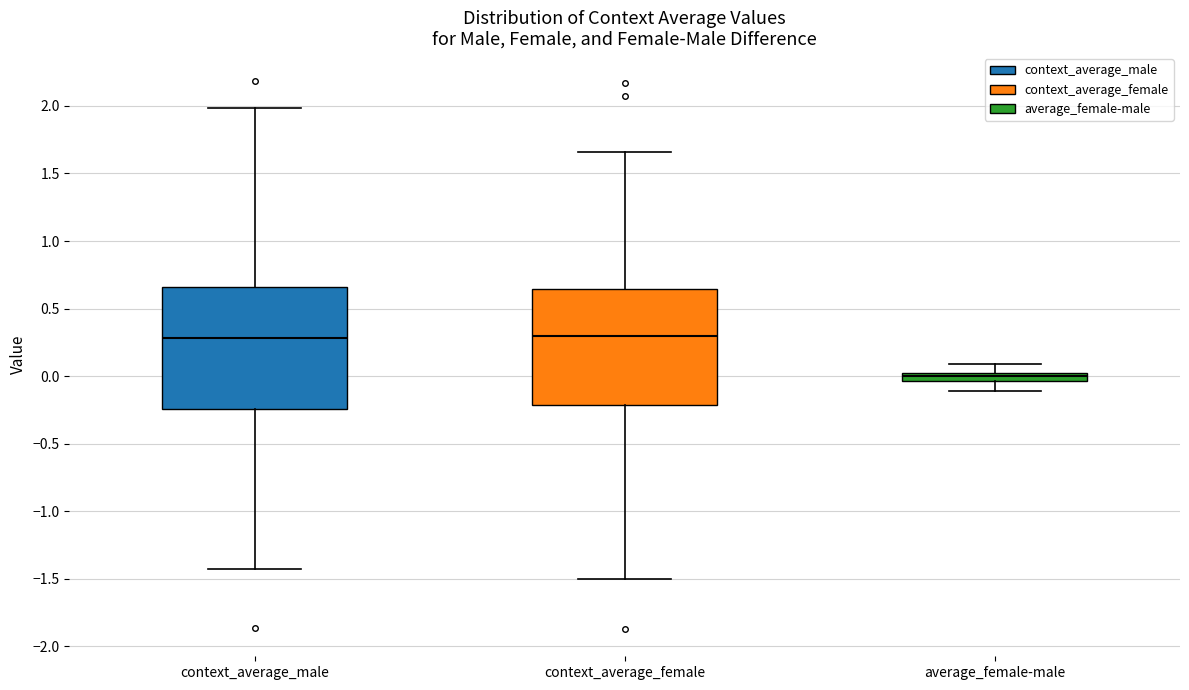

Where does the lower whisker of the box for context_average_male end on the y-axis? The values are not printed on the chart, so give them approximately, as read against the axis.

-1.45